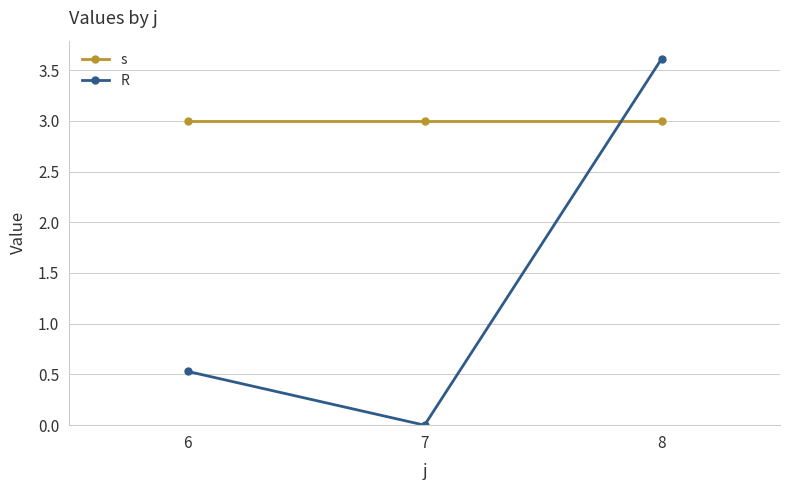

What is the difference between the highest and lowest values at 8?

0.6